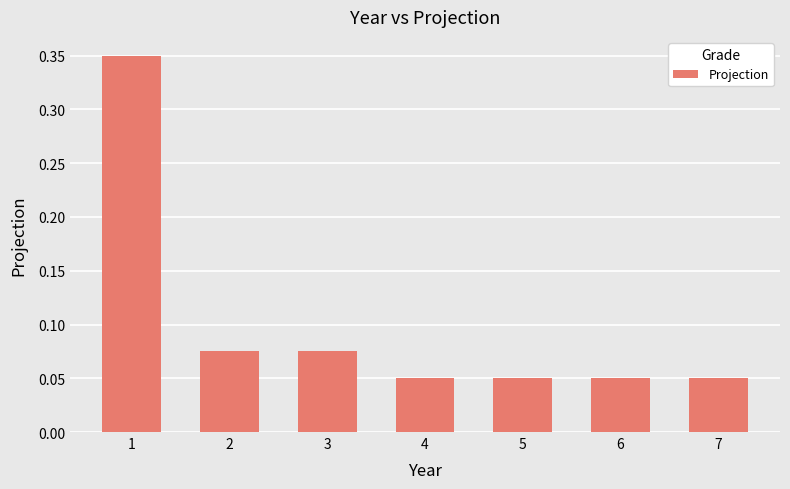

At which category does the chart reach its peak across all series?

1